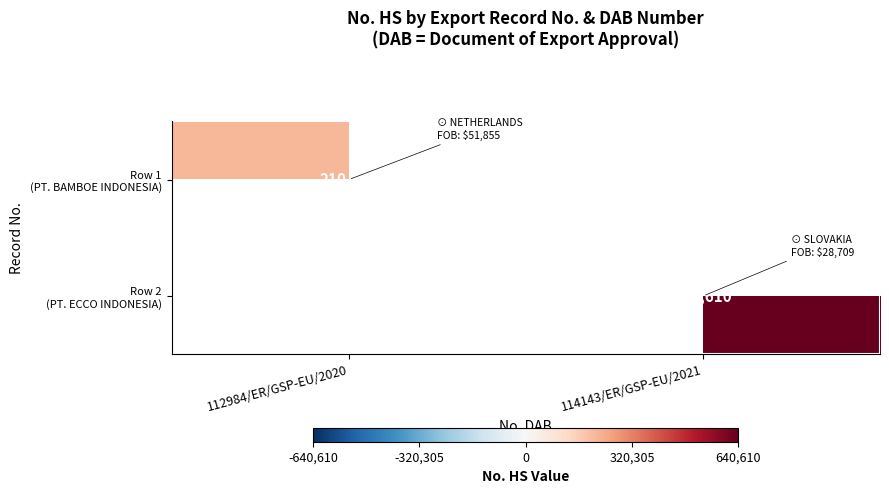

Is it true that Row 2 (PT. ECCO INDONESIA) equals 1089280.4 at 114143/ER/GSP-EU/2021?

False